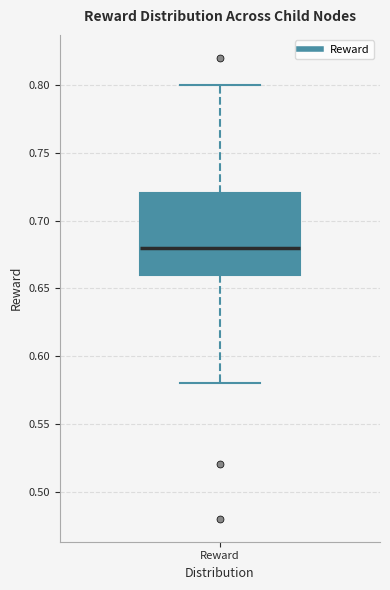

Transcribe this box plot: give where the median line is, the range the box spans, and where the two whiskers end, as read against the y-axis. The values are not printed on the chart, so give them approximately, as read against the axis.

median 0.68, box 0.66 to 0.72, whiskers 0.58 to 0.80